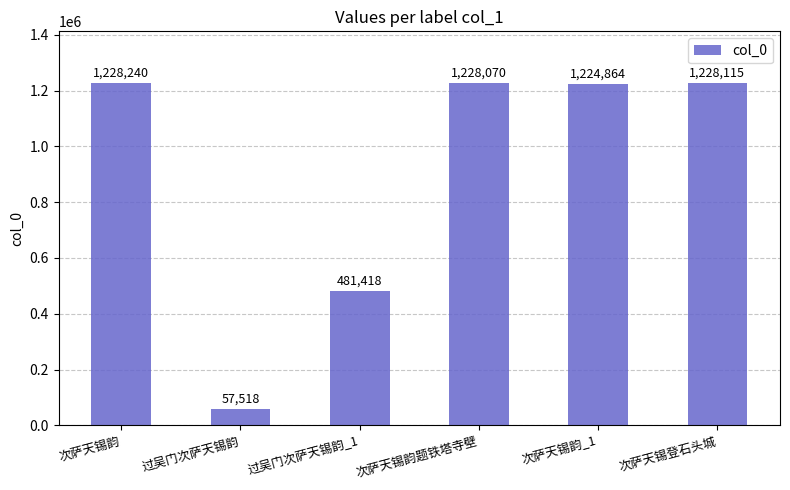

How many data points are less than 1228070?

3